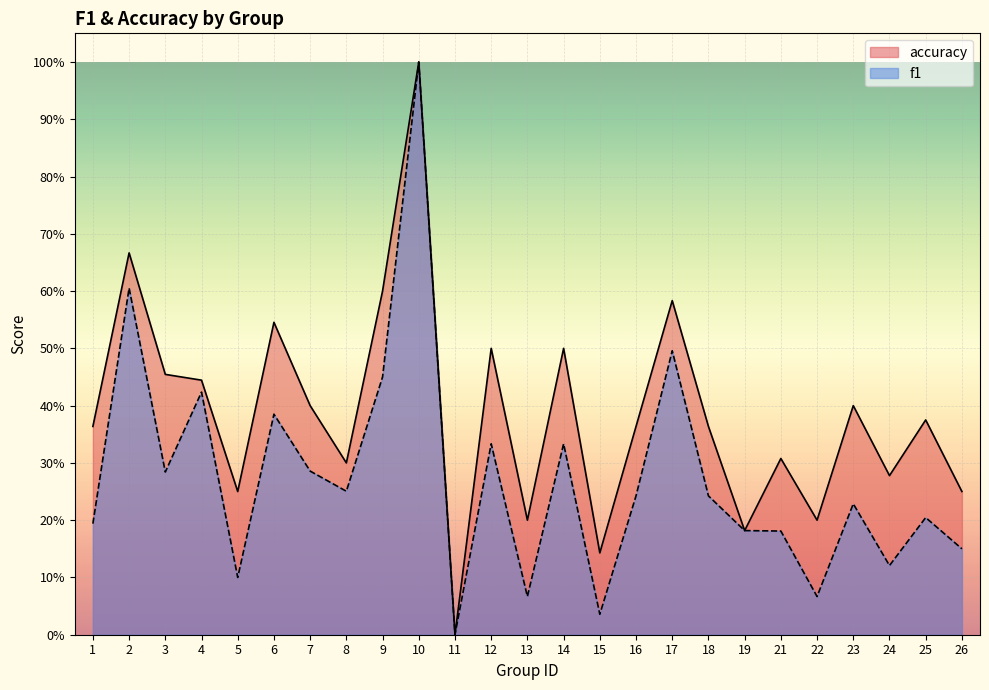

Rank the series by their maximum value, from lowest to highest.

f1, accuracy